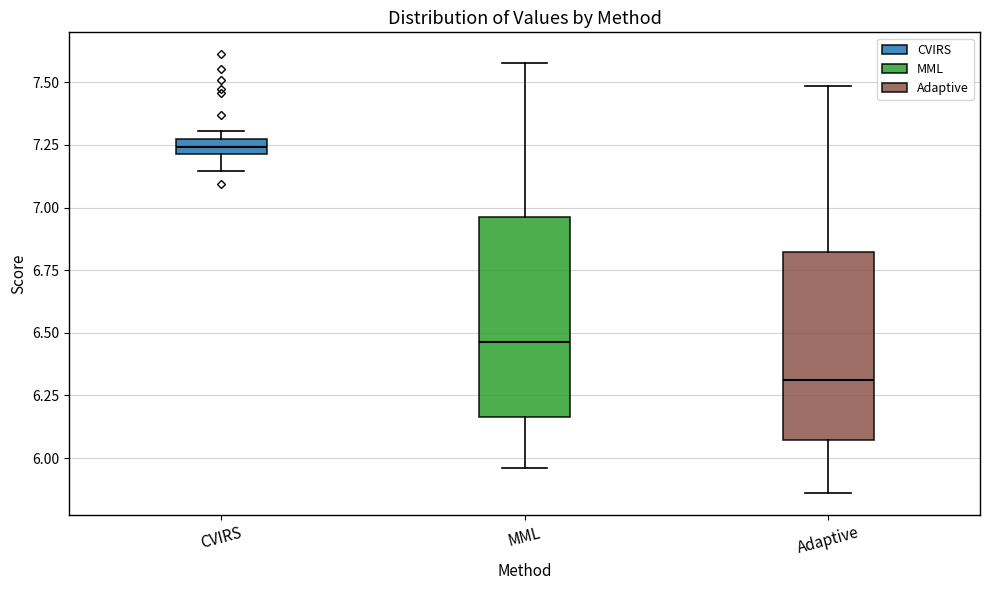

Where does the median line of the box for MML sit on the y-axis? The values are not printed on the chart, so give them approximately, as read against the axis.

6.45